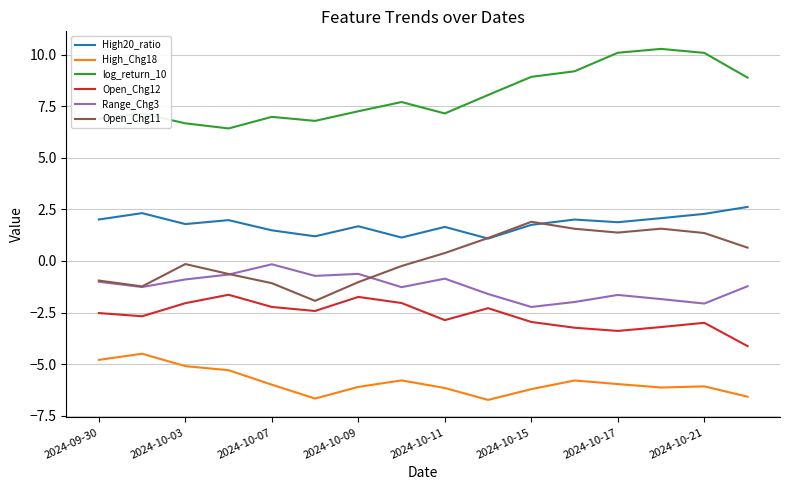

Is this an area chart (filled region under the line)?

No